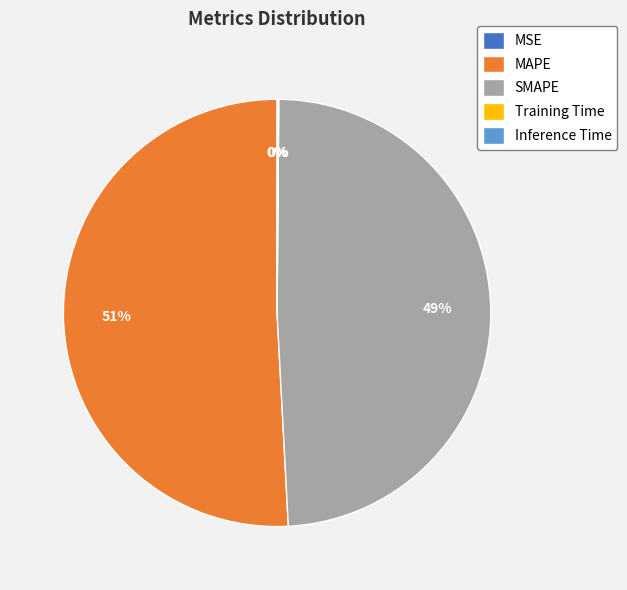

The MAPE slice represents 65% of the pie. True or false?

False